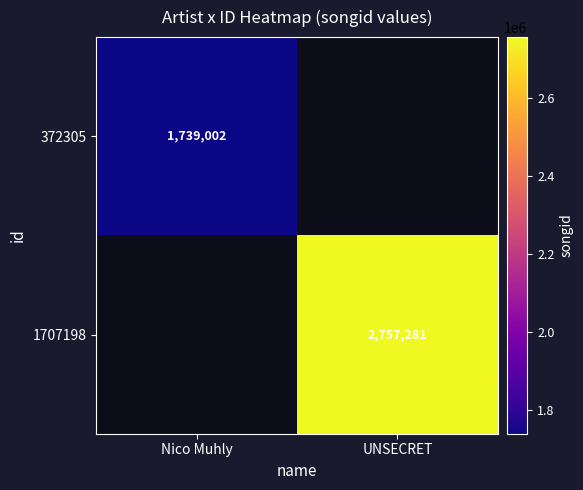

The 372305 series shows 923323 at Nico Muhly. True or false?

False